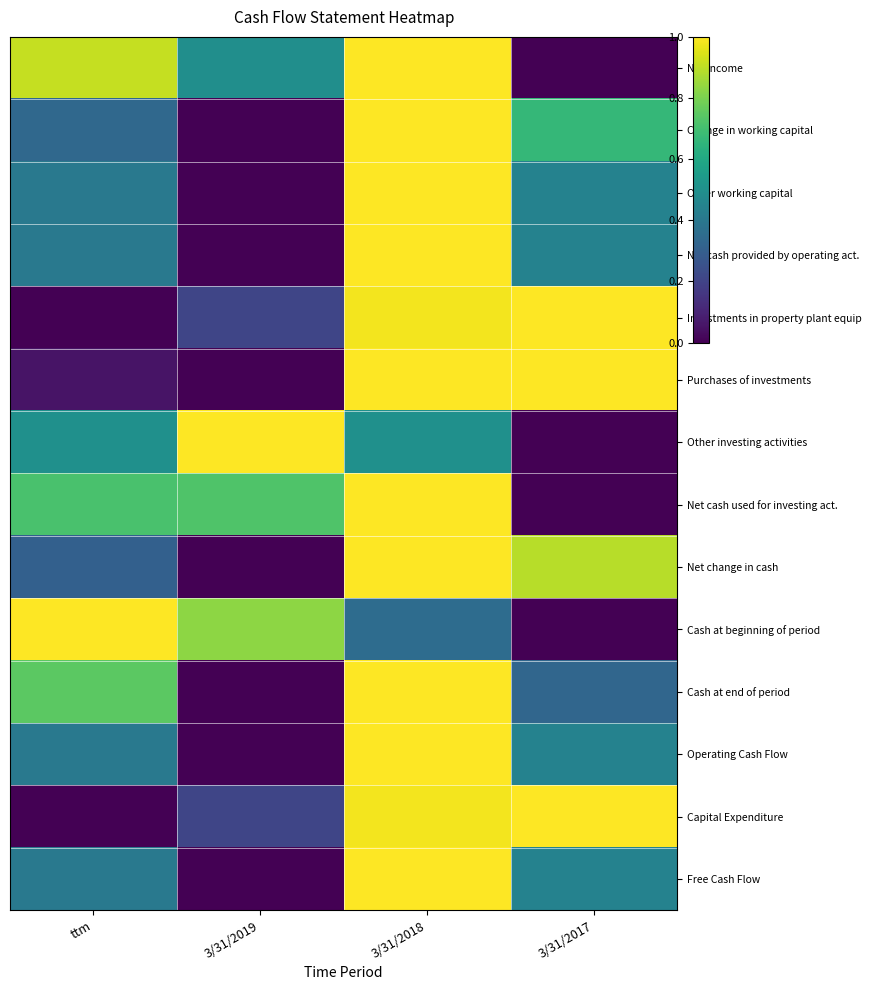

Reading right to left, list all the values displayed in this chart.

Net Income: 3/31/2017=0.0	3/31/2018=1.0	3/31/2019=0.5	ttm=0.9
Change in working capital: 3/31/2017=0.7	3/31/2018=1.0	3/31/2019=0.0	ttm=0.3
Other working capital: 3/31/2017=0.4	3/31/2018=1.0	3/31/2019=0.0	ttm=0.4
Net cash provided by operating act.: 3/31/2017=0.4	3/31/2018=1.0	3/31/2019=0.0	ttm=0.4
Investments in property plant equip: 3/31/2017=1.0	3/31/2018=1.0	3/31/2019=0.2	ttm=0.0
Purchases of investments: 3/31/2017=1.0	3/31/2018=1.0	3/31/2019=0.0	ttm=0.1
Other investing activities: 3/31/2017=0.0	3/31/2018=0.5	3/31/2019=1.0	ttm=0.5
Net cash used for investing act.: 3/31/2017=0.0	3/31/2018=1.0	3/31/2019=0.7	ttm=0.7
Net change in cash: 3/31/2017=0.9	3/31/2018=1.0	3/31/2019=0.0	ttm=0.3
Cash at beginning of period: 3/31/2017=0.0	3/31/2018=0.4	3/31/2019=0.8	ttm=1.0
Cash at end of period: 3/31/2017=0.3	3/31/2018=1.0	3/31/2019=0.0	ttm=0.7
Operating Cash Flow: 3/31/2017=0.4	3/31/2018=1.0	3/31/2019=0.0	ttm=0.4
Capital Expenditure: 3/31/2017=1.0	3/31/2018=1.0	3/31/2019=0.2	ttm=0.0
Free Cash Flow: 3/31/2017=0.4	3/31/2018=1.0	3/31/2019=0.0	ttm=0.4